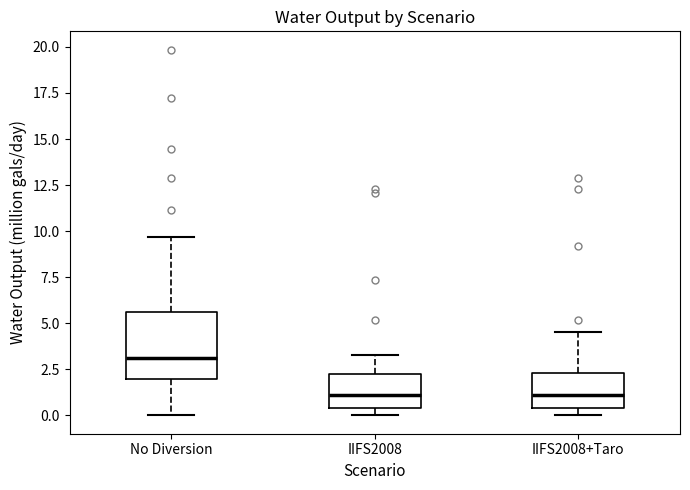

Reading left to right, transcribe this box plot: for each box, give where its median line is, the range the box spans, and where its two whiskers end, as read against the y-axis. The values are not printed on the chart, so give them approximately, as read against the axis.

No Diversion: median 3.0, box 2.0 to 5.5, whiskers 0.0 to 9.5
IIFS2008: median 1.0, box 0.5 to 2.0, whiskers 0.0 to 3.5
IIFS2008+Taro: median 1.0, box 0.5 to 2.5, whiskers 0.0 to 4.5